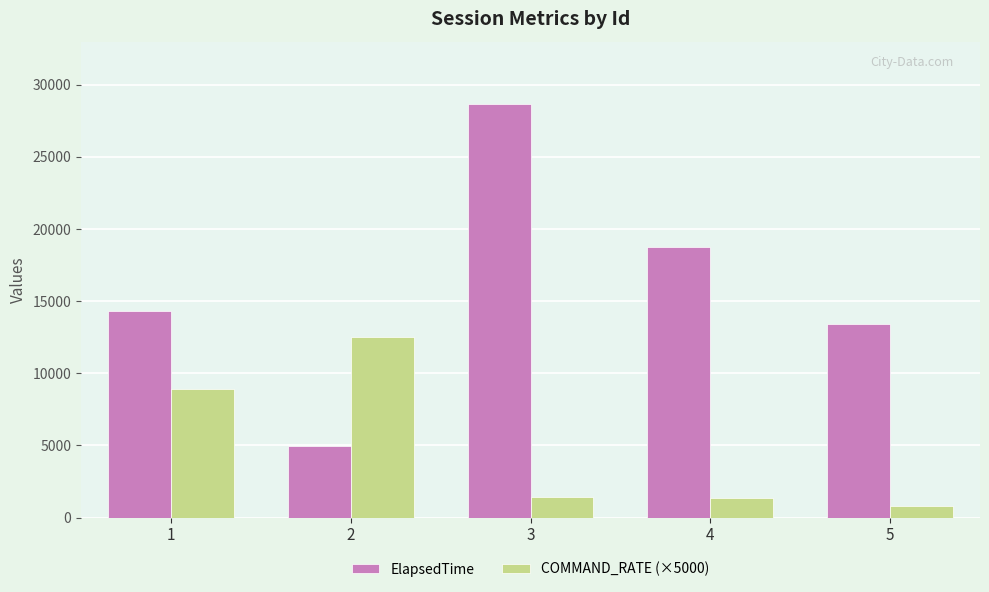

Is it true that COMMAND_RATE (×5000) equals 8928.6 at 1?

True